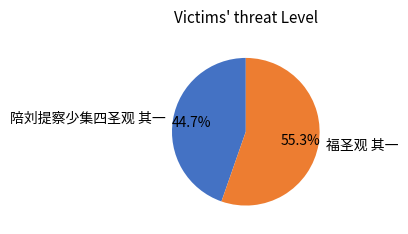

The 福圣观 其一 slice represents 48% of the pie. True or false?

False